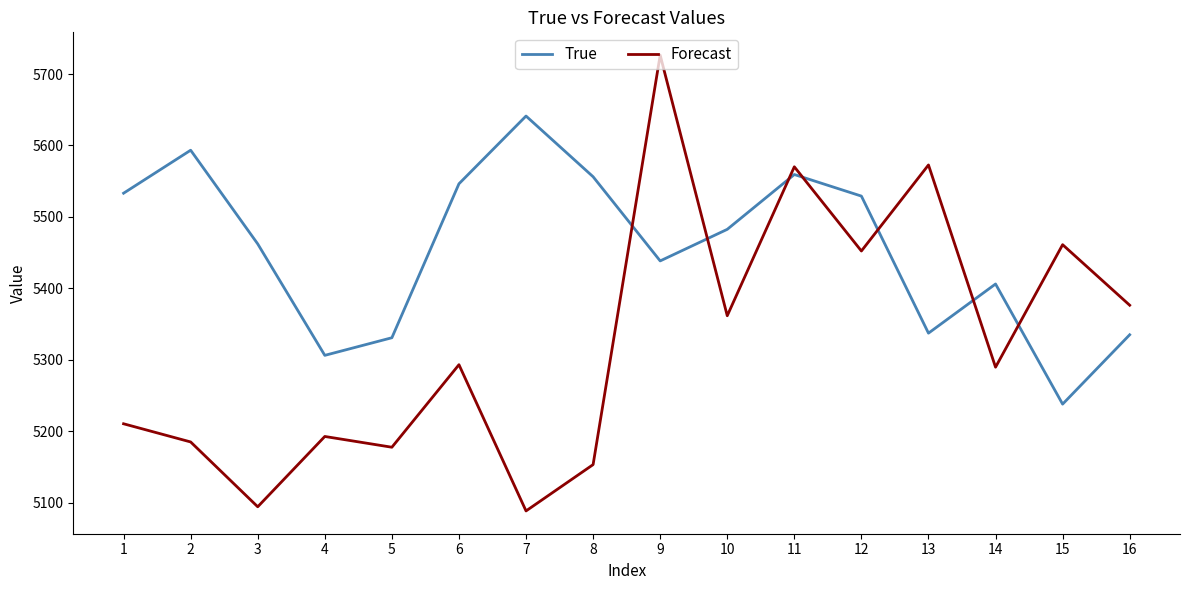

Which category has the lowest value in the Forecast series?

7